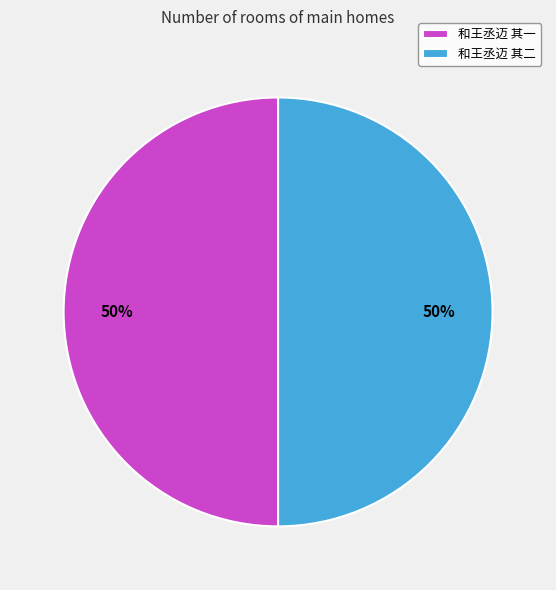

Count the number of slices in the pie.

2